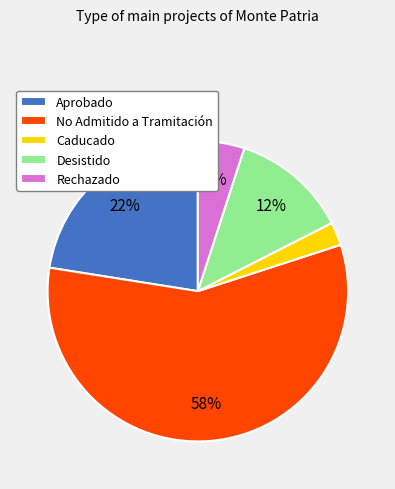

Is the sum of Caducado and Desistido greater than half?

No